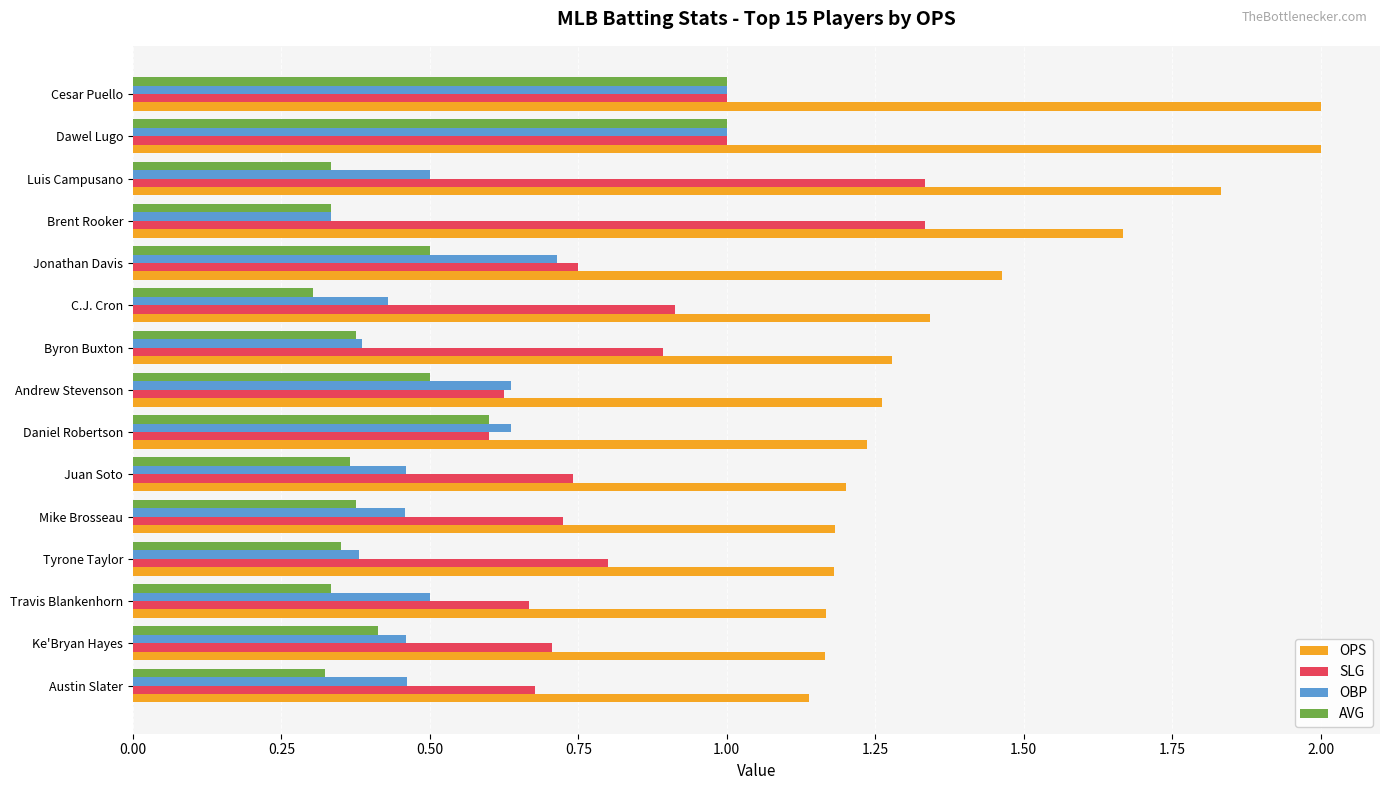

Count the number of categories in the chart.

15